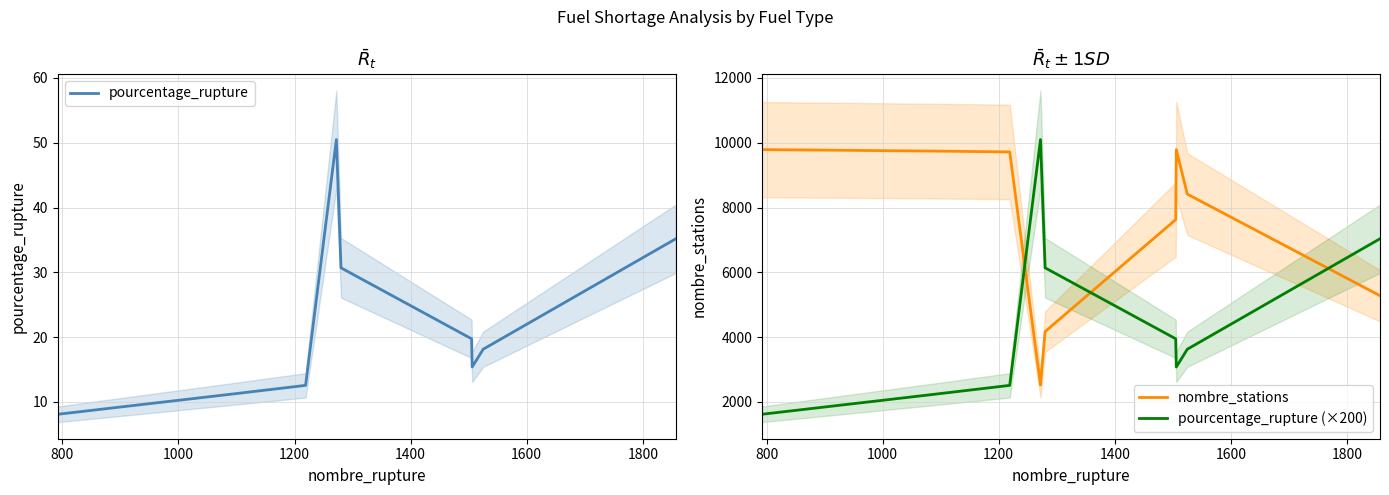

Which series ends up on top after the final intersection of nombre_stations and pourcentage_rupture (×200)?

pourcentage_rupture (×200)